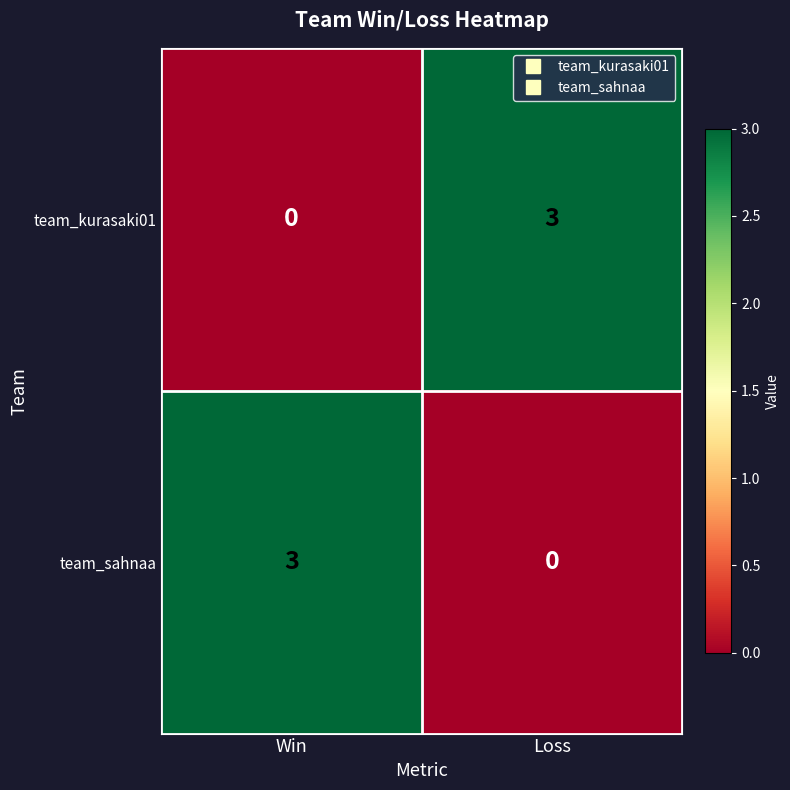

At which label is team_kurasaki01 closest to 1?

Win